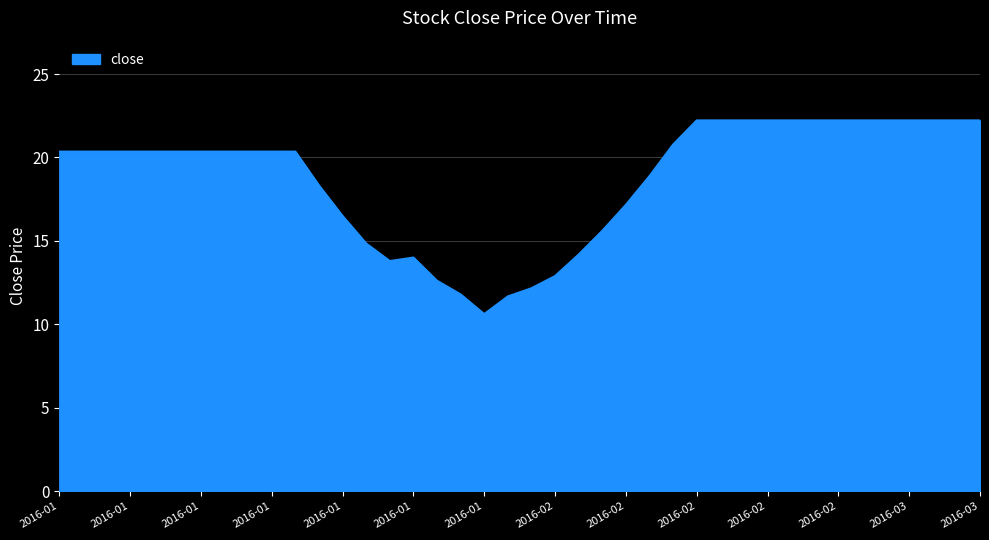

What is the difference between the maximum and minimum values?

11.6